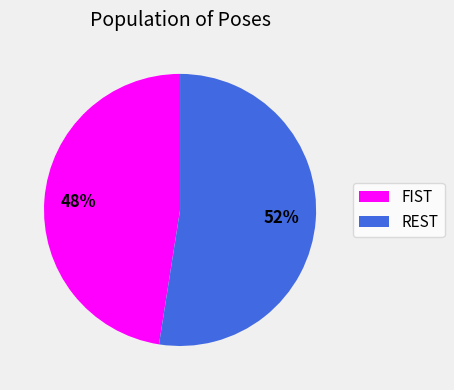

Rank the categories by value from lowest to highest.

FIST, REST